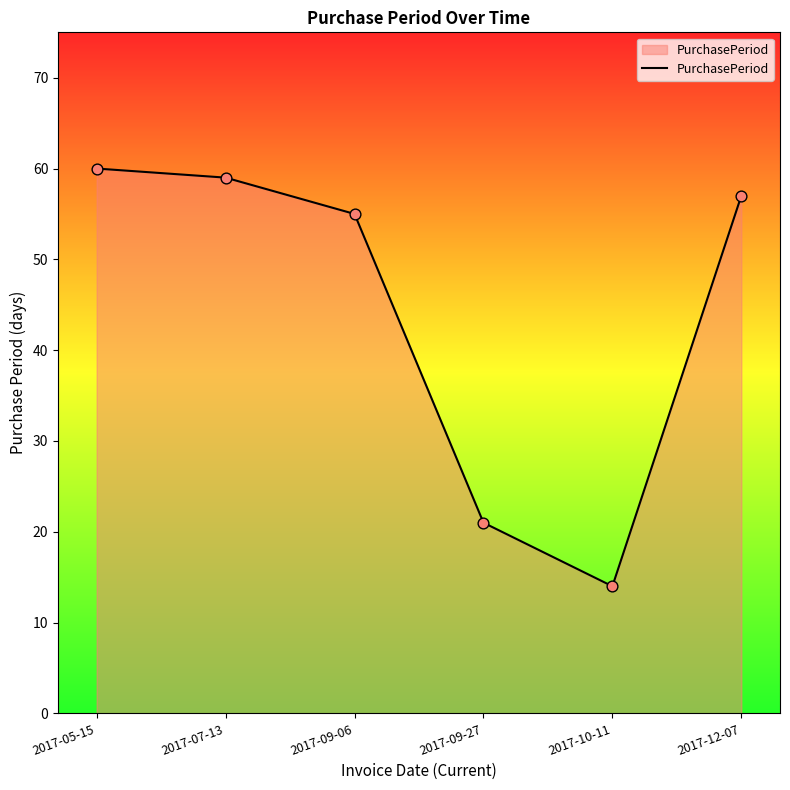

Approximately how many times larger is the value at 2017-10-11 compared to 2017-09-27?

0.7